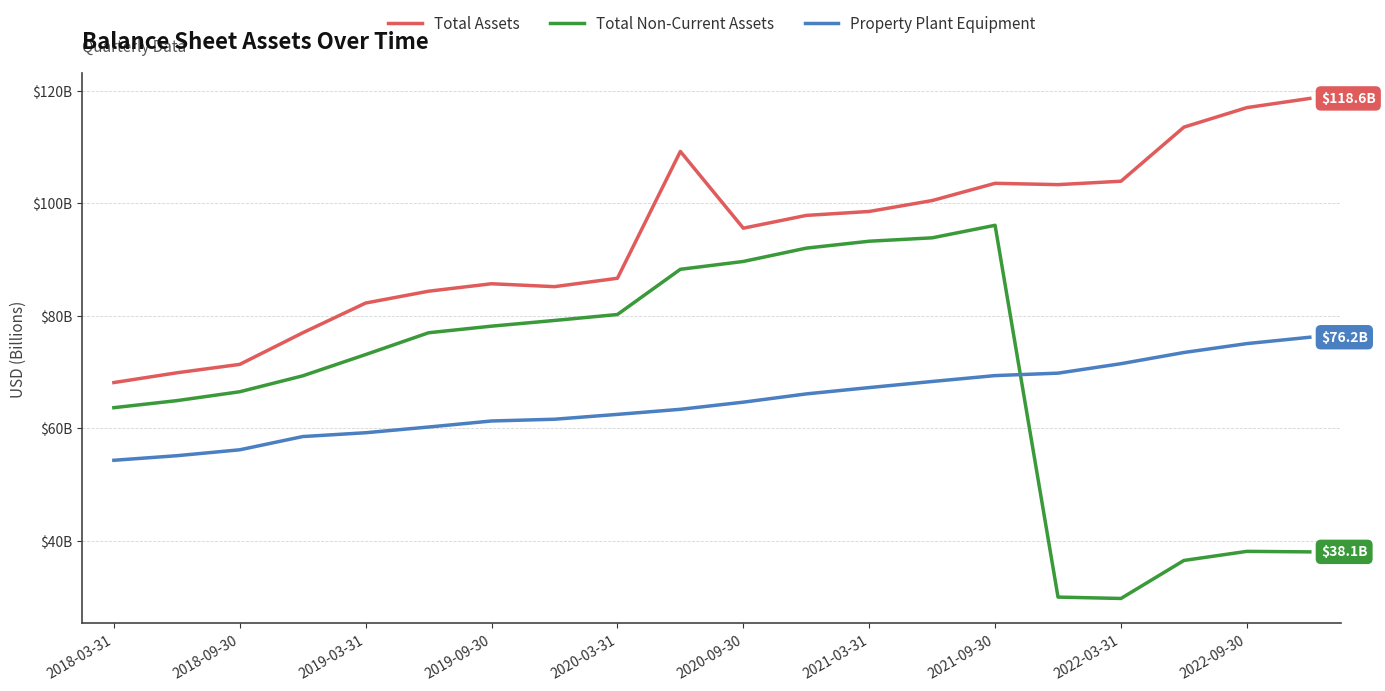

What are all the series names shown in the legend?

Total Assets, Total Non-Current Assets, Property Plant Equipment